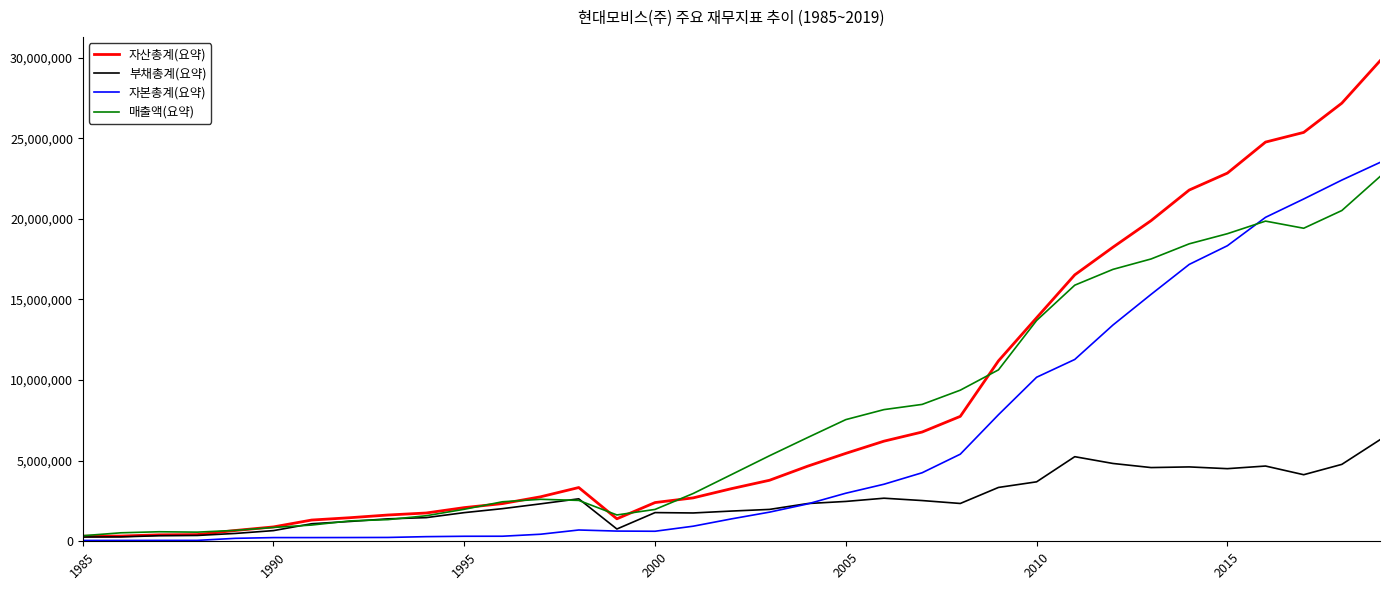

What is the greatest value displayed?

29800298